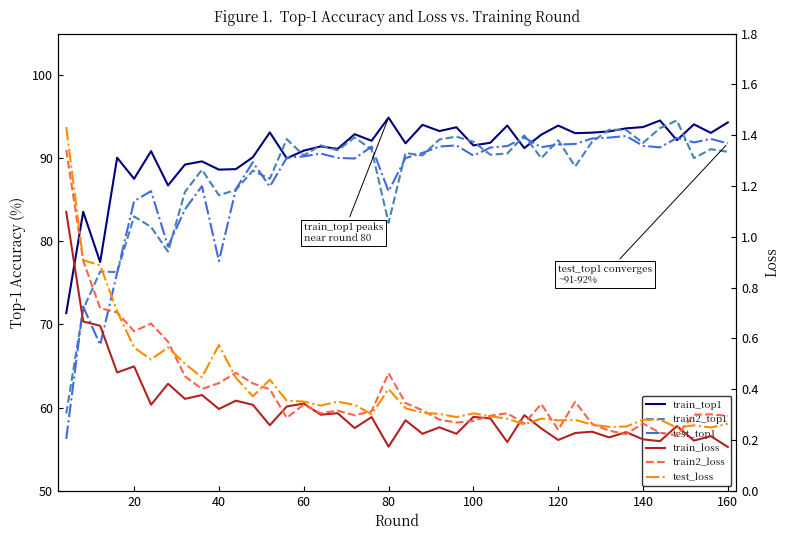

Does the chart display data point markers on the line(s)?

No